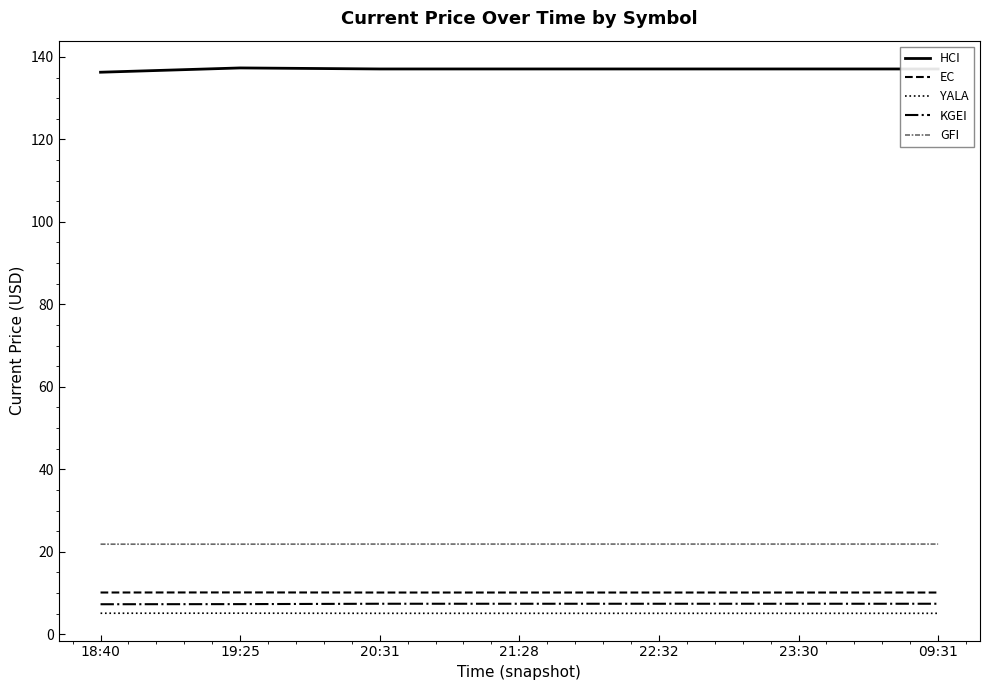

What is the sum of all EC values?

70.8